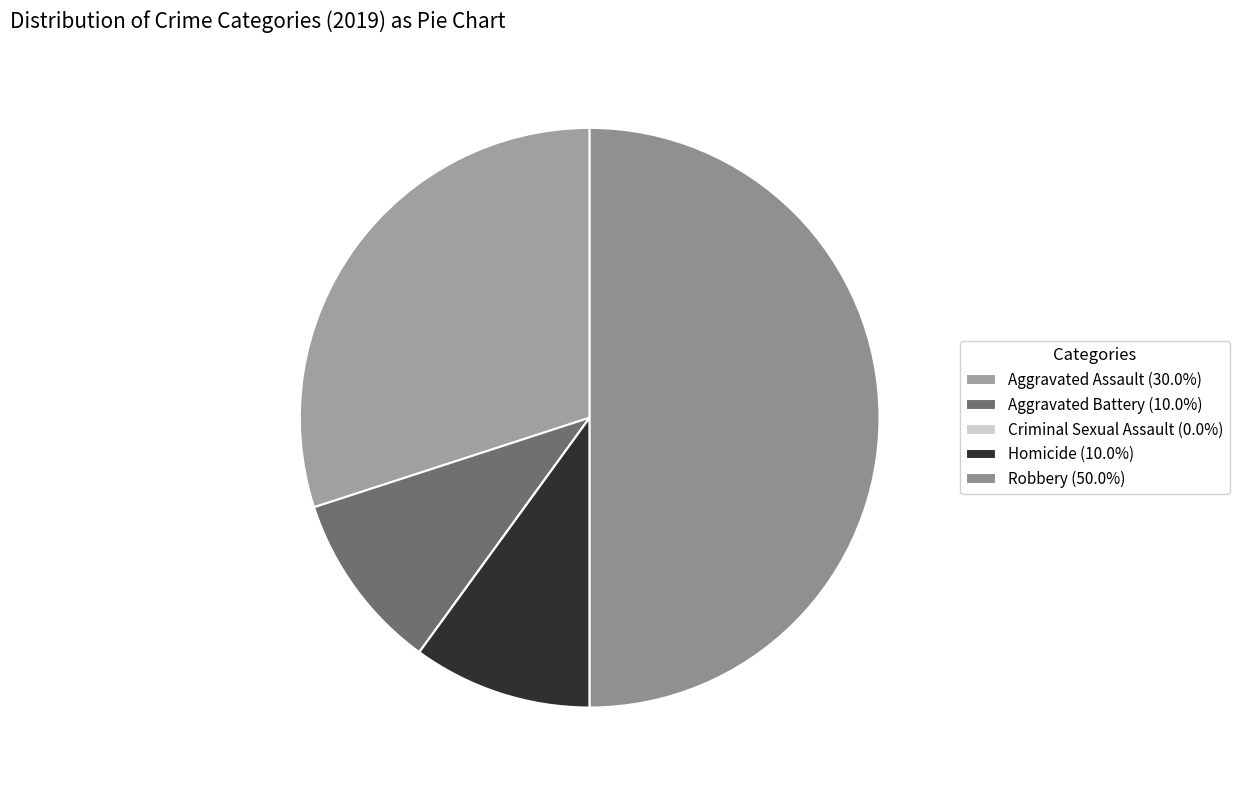

True or false: Criminal Sexual Assault accounts for 0% of the total.

True